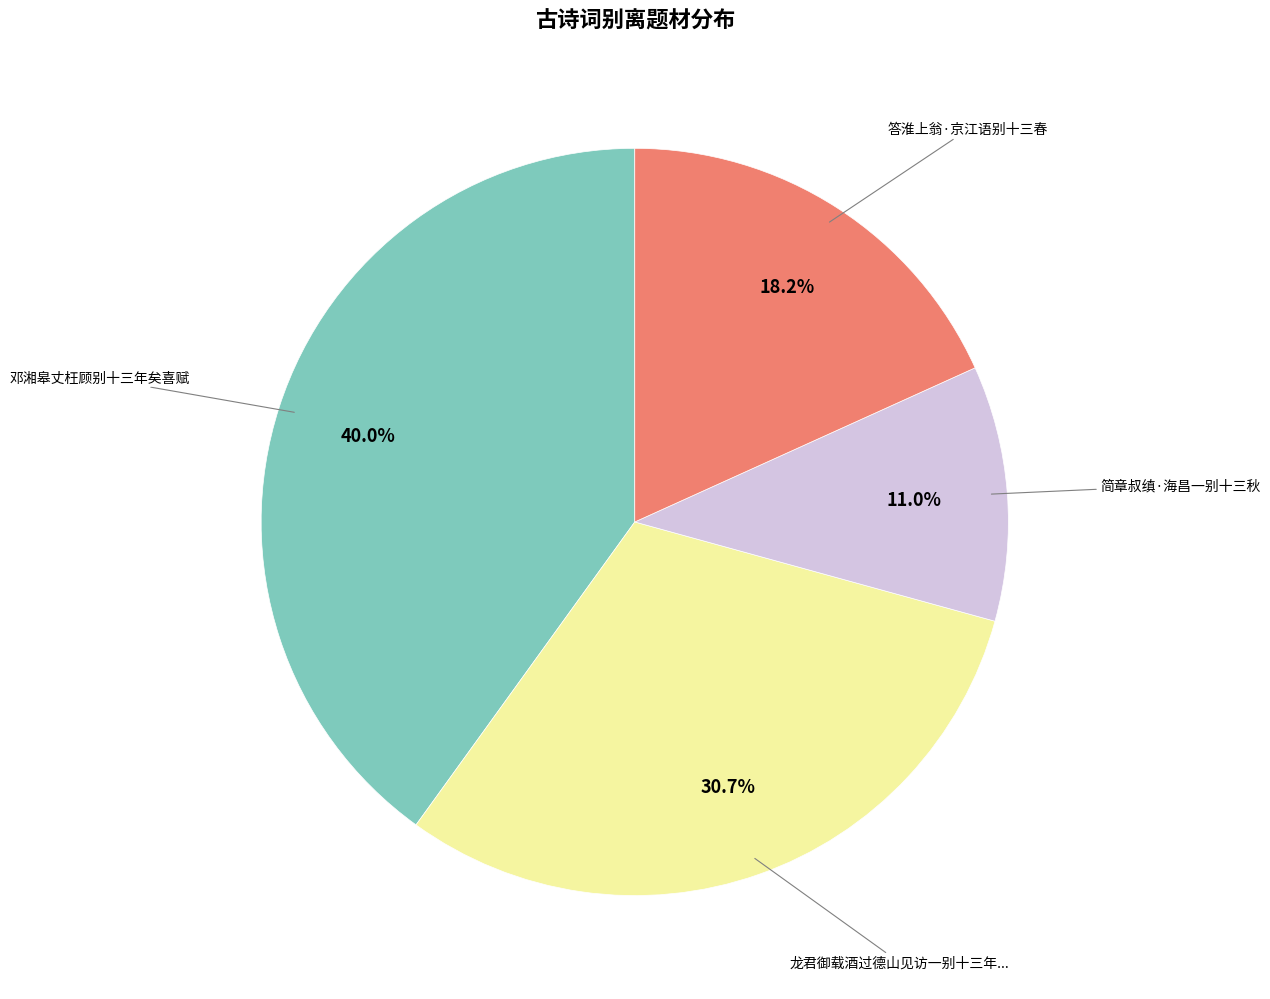

How many segments does this pie chart have?

4